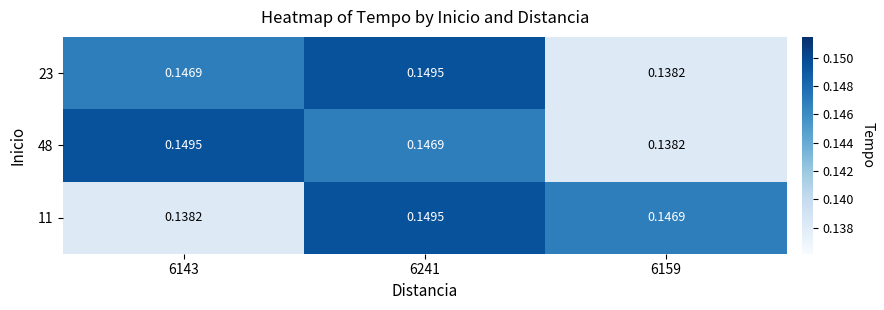

Reading right to left, transcribe all the data shown in this chart.

23: 6159=0.1	6241=0.1	6143=0.1
48: 6159=0.1	6241=0.1	6143=0.1
11: 6159=0.1	6241=0.1	6143=0.1